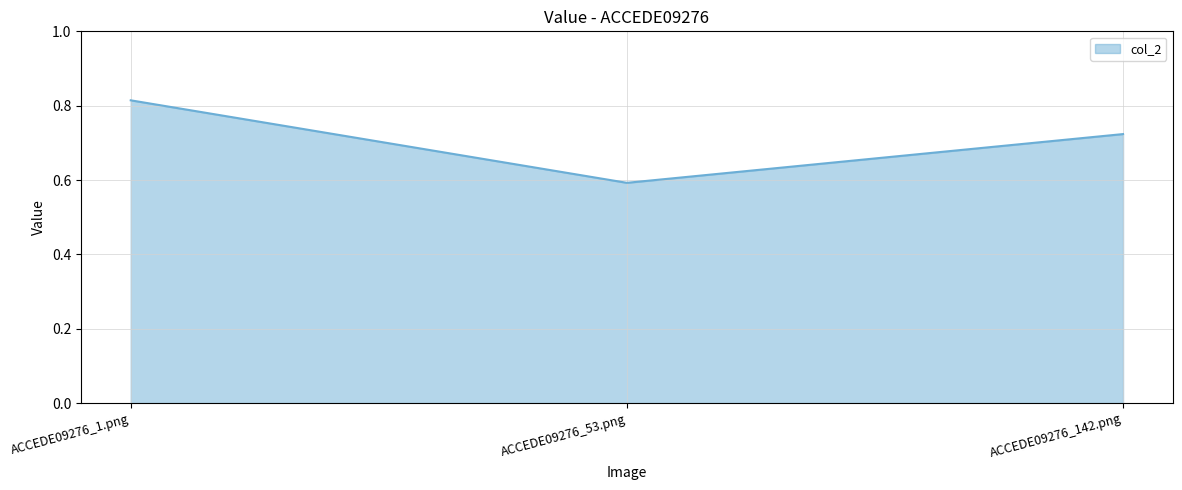

At which label is the value closest to 0?

ACCEDE09276_53.png